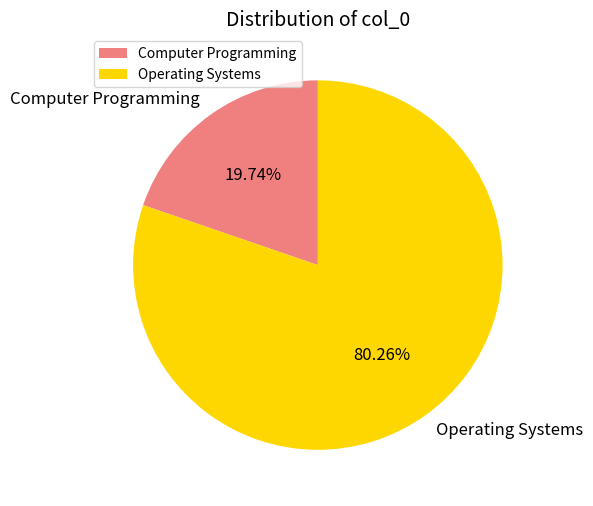

What percentage is the Computer Programming slice, to the nearest percent?

20%